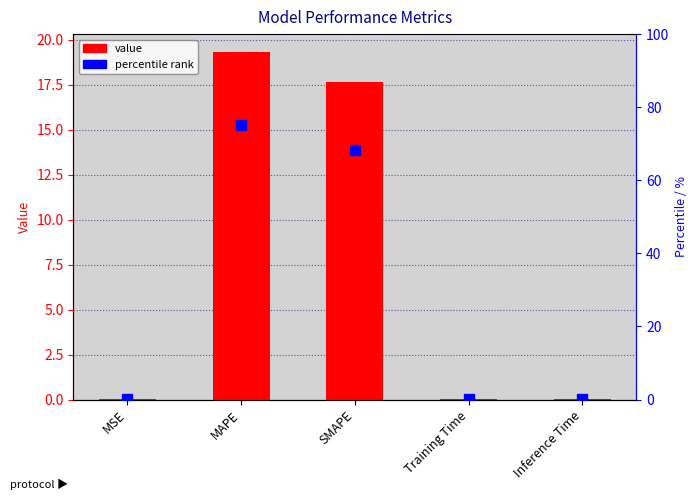

What is the average value?

7.4